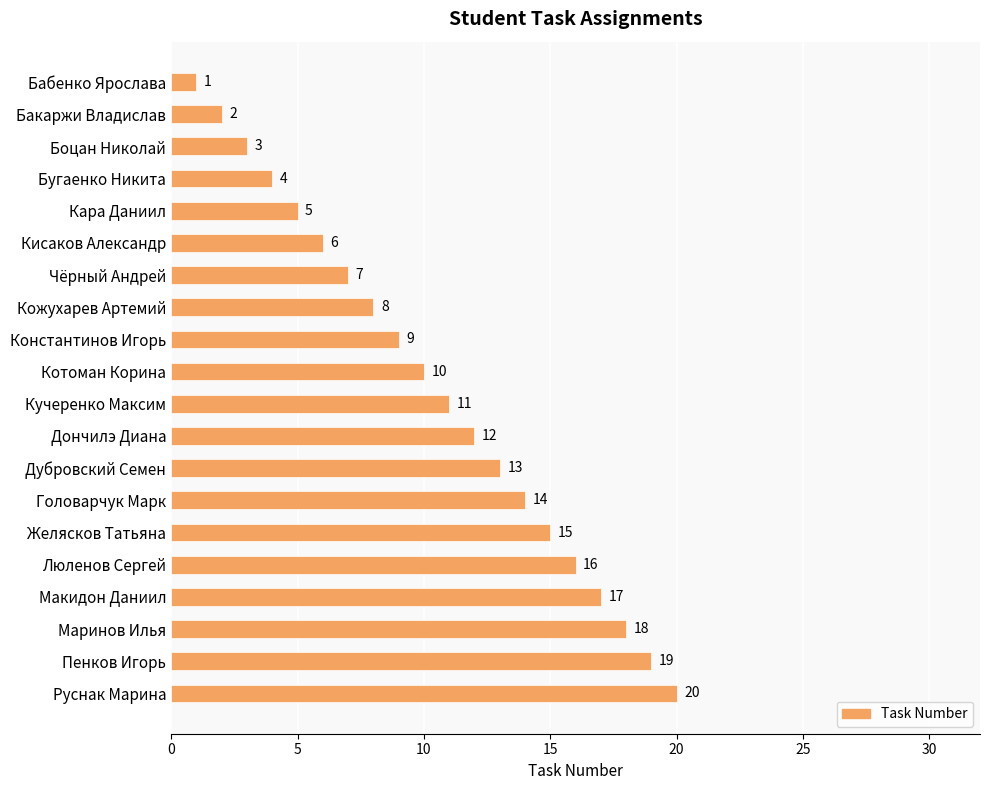

Approximately how many times larger is the value at Кожухарев Артемий compared to Бабенко Ярослава?

8.0